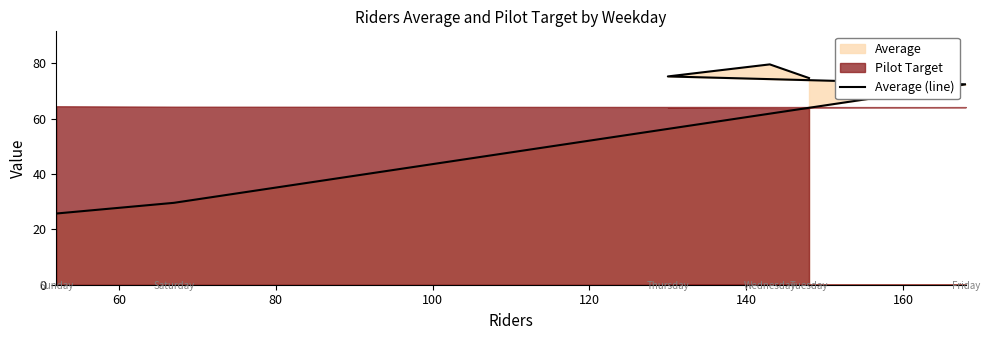

Reading right to left, transcribe all the data shown in this chart.

25.7	29.6	72.4	75.2	79.6	74.6